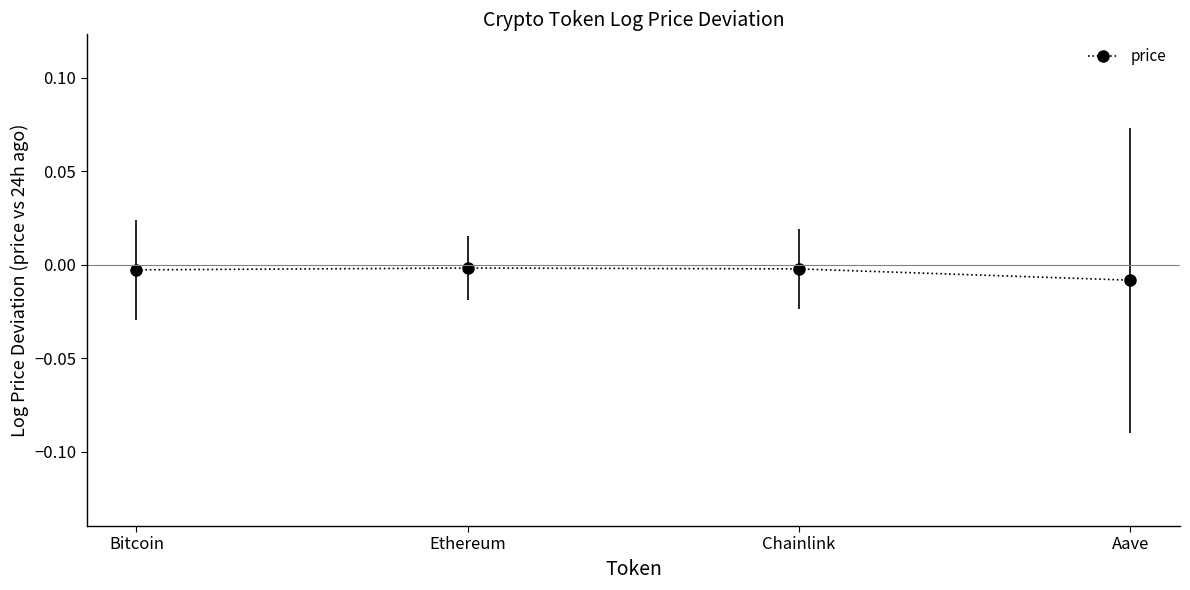

The value at Bitcoin is -0.0. True or false?

True